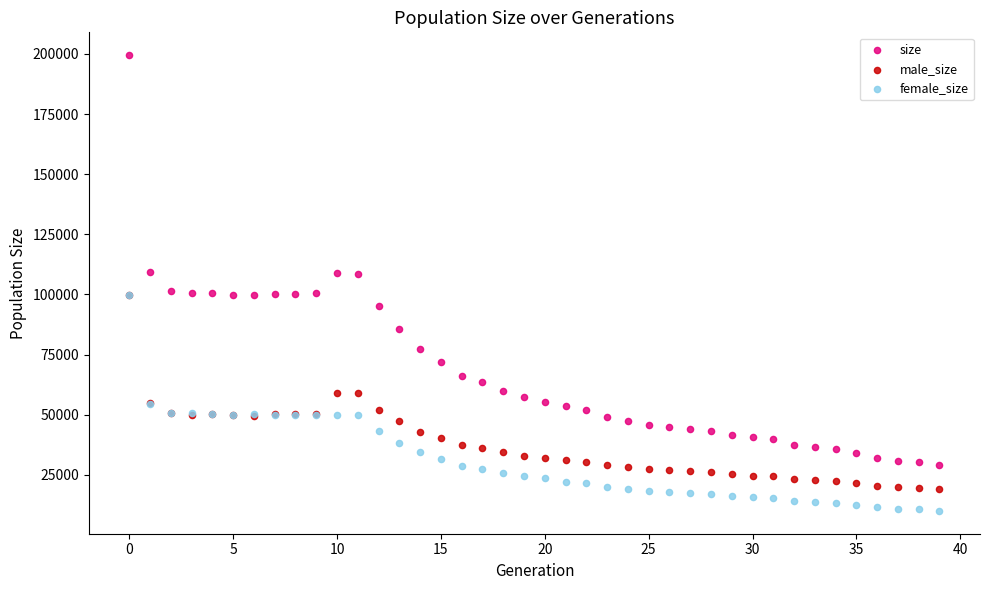

Which series has the widest spread of Y values?

size